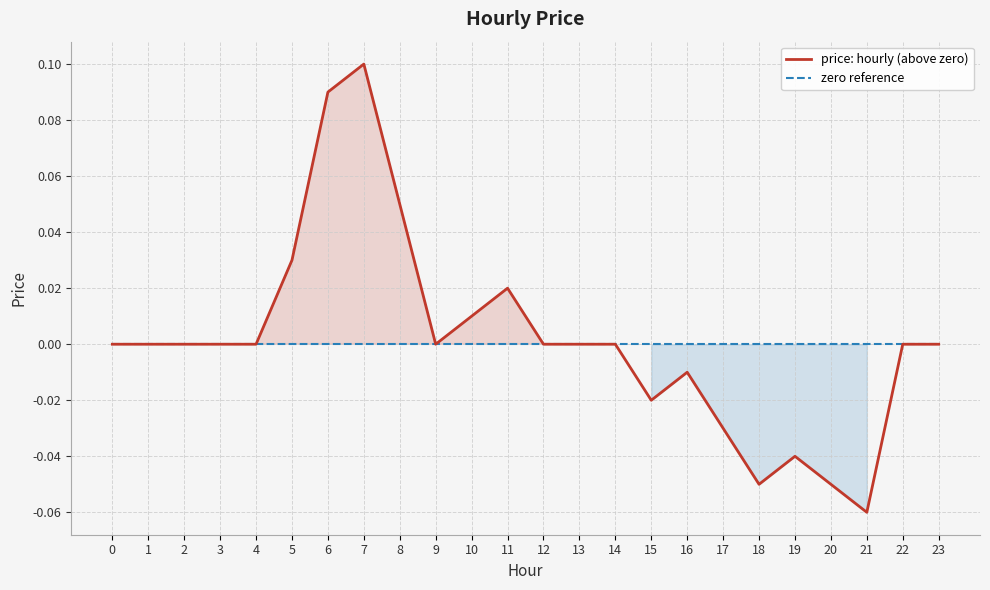

Is the value of price: hourly (above zero) at 19 greater than the value of zero reference at 0?

No